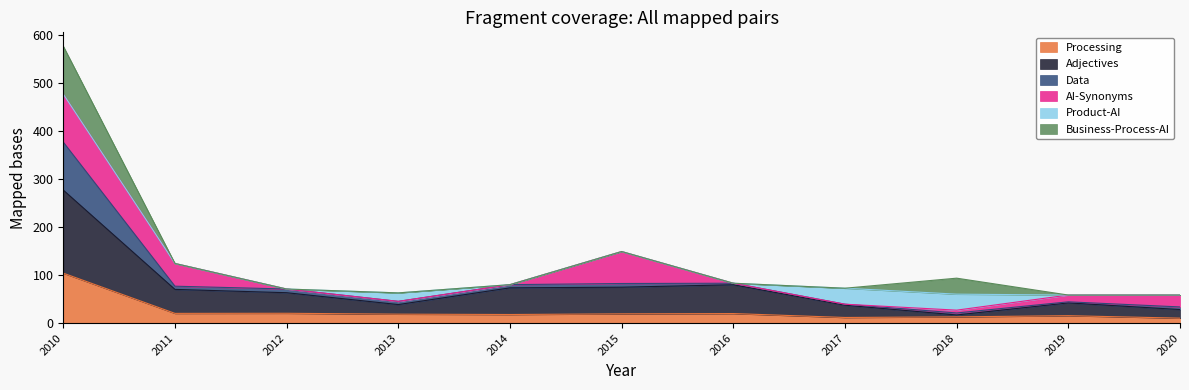

Is it true that Processing equals 10.3 at 2019?

False